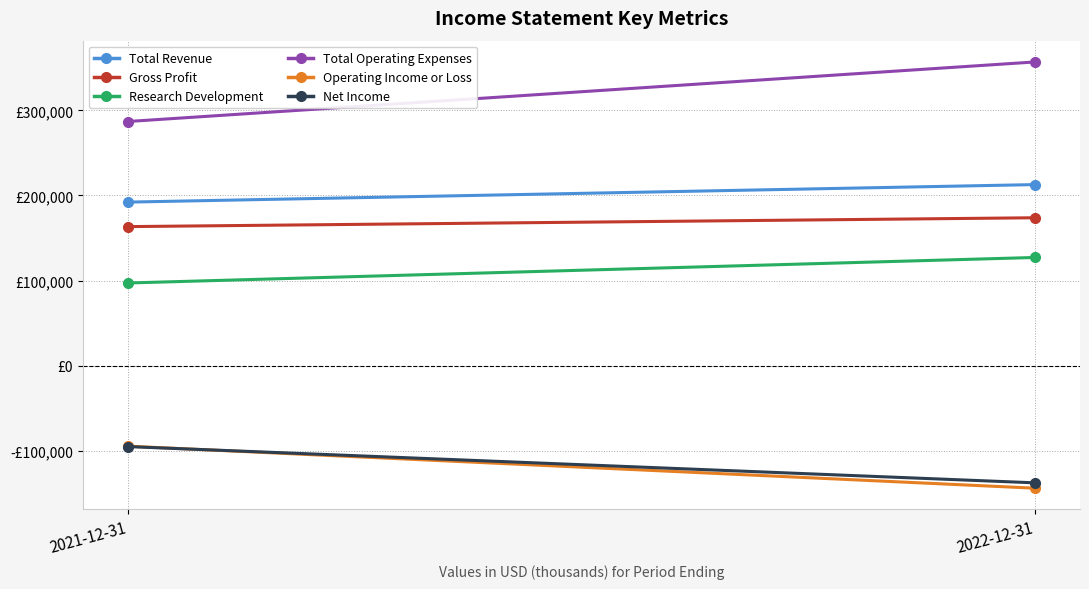

Which series has the largest total across all categories?

Total Operating Expenses